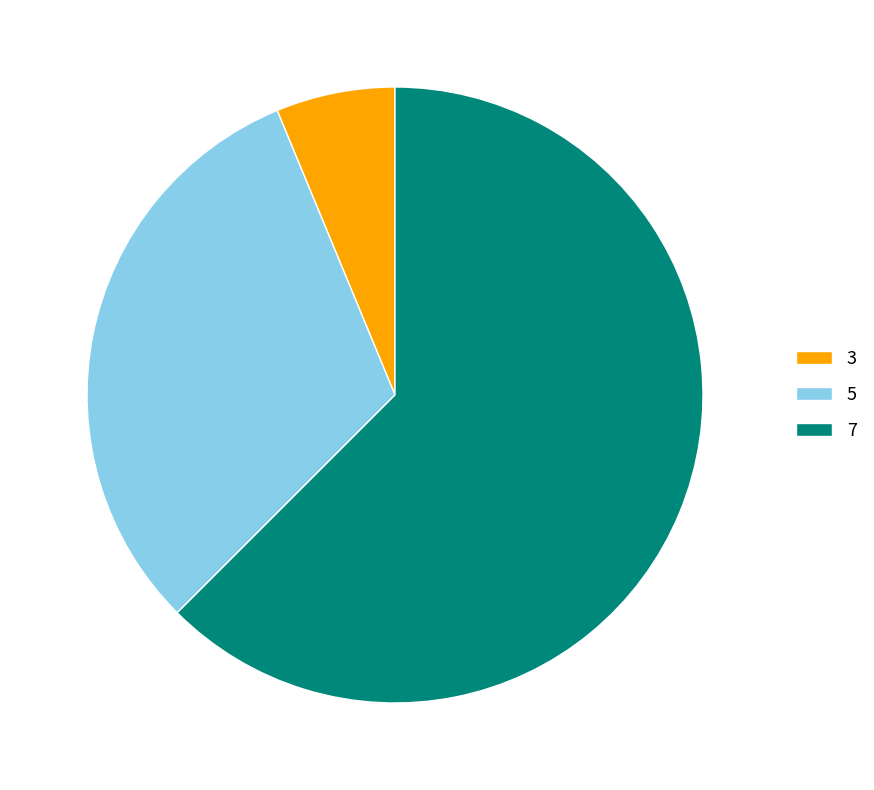

Is the sum of 7 and 5 greater than half?

Yes